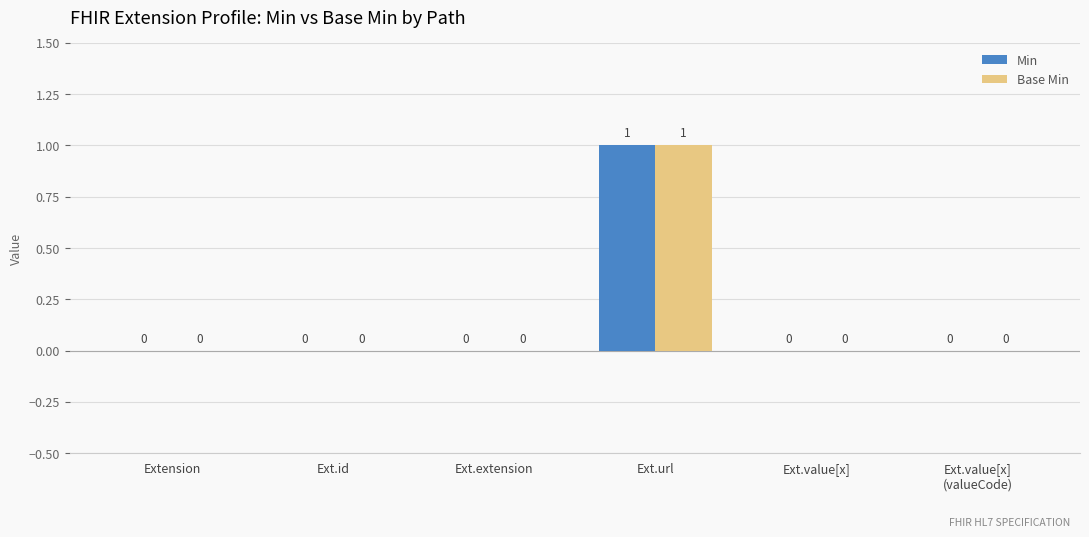

Reading left to right, transcribe all the data shown in this chart.

Min: 0	0	0	1	0	0
Base Min: 0	0	0	1	0	0